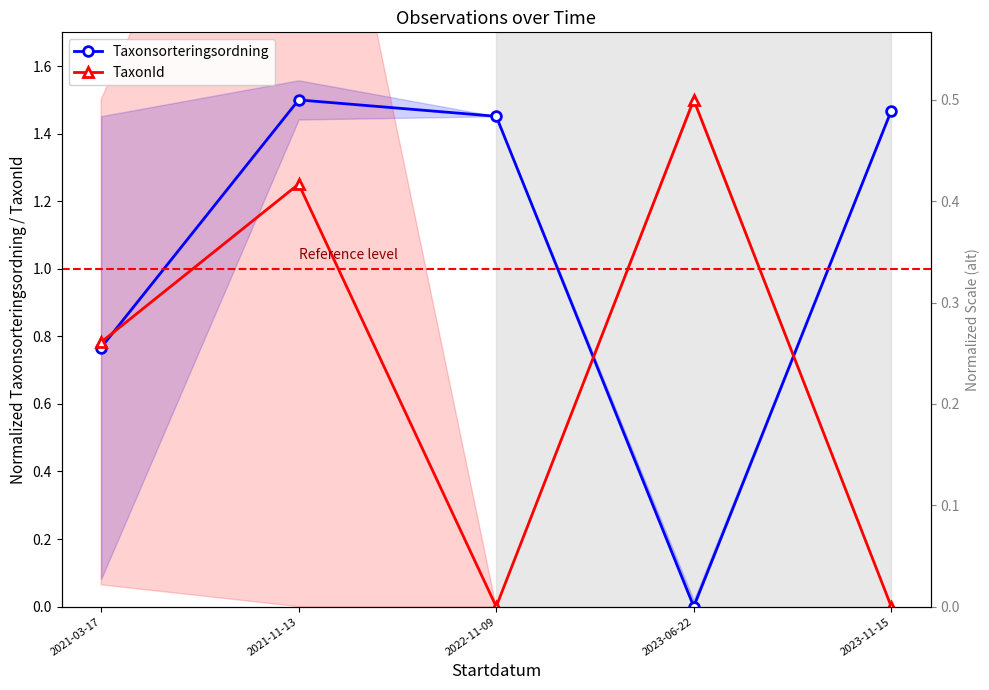

What is the label of the 3rd point from the left?

2022-11-09